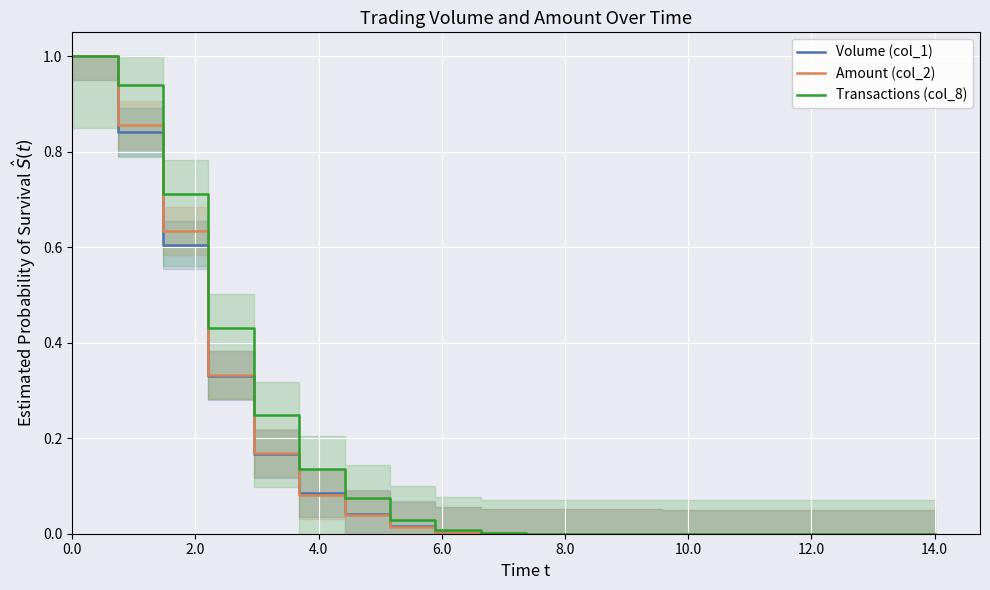

The Transactions (col_8) series shows 0.0 at 15. True or false?

True